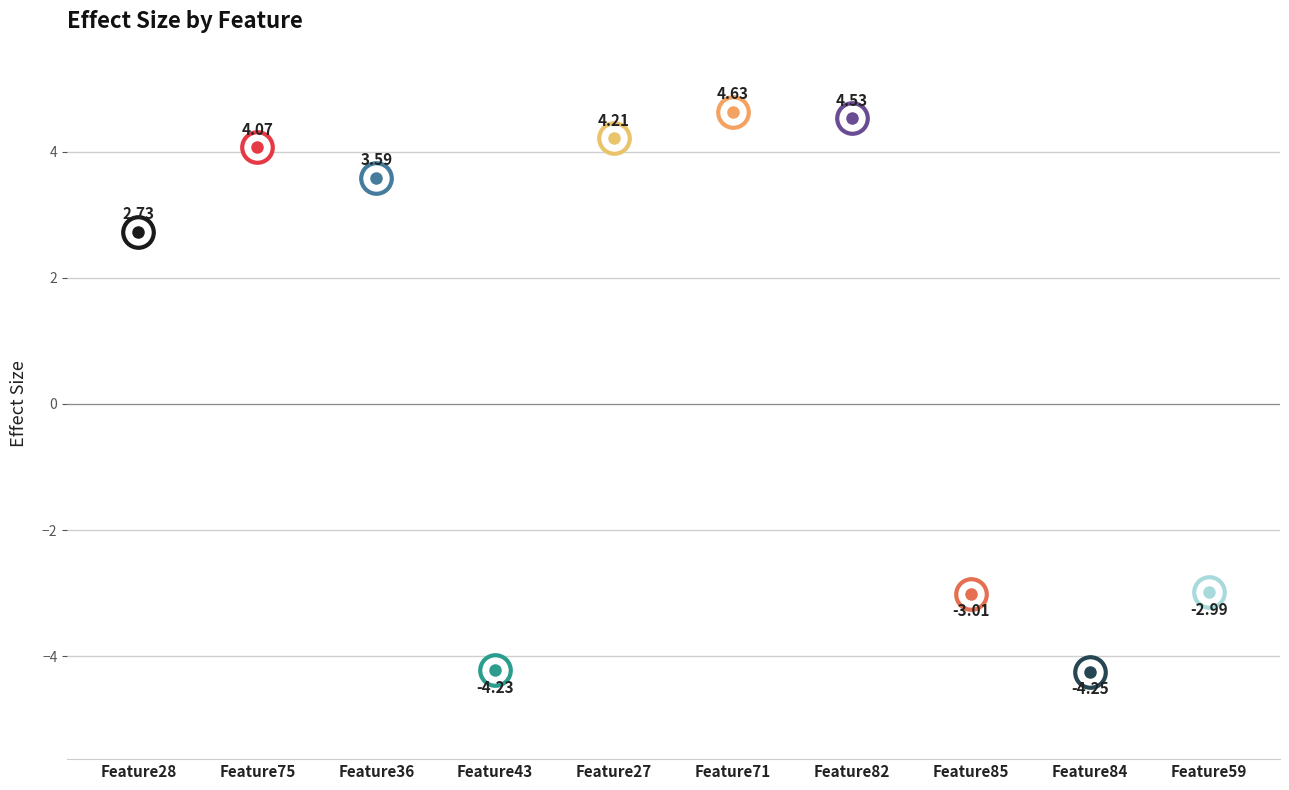

Which label corresponds to the smallest value in the chart?

Feature84